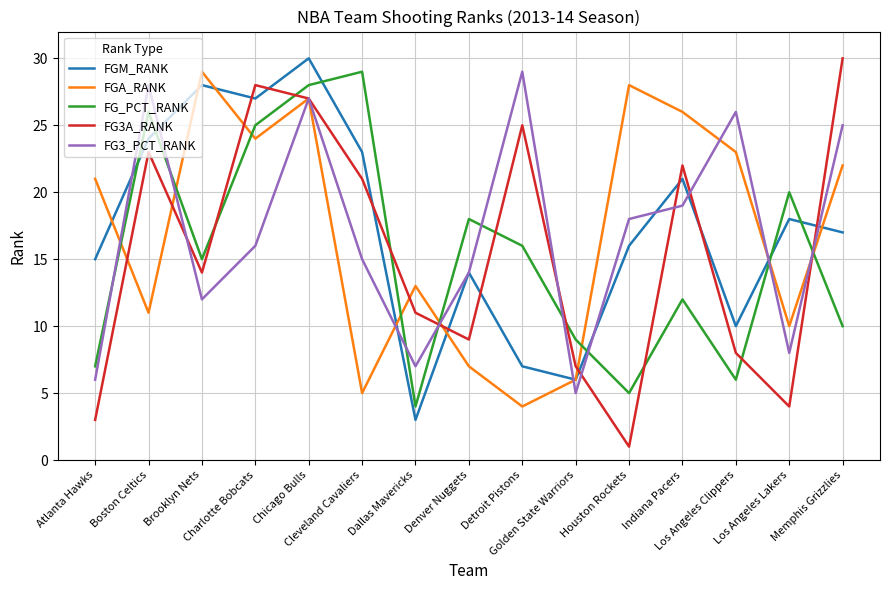

After their last crossing, which series has the higher values: FG3A_RANK or FG_PCT_RANK?

FG3A_RANK